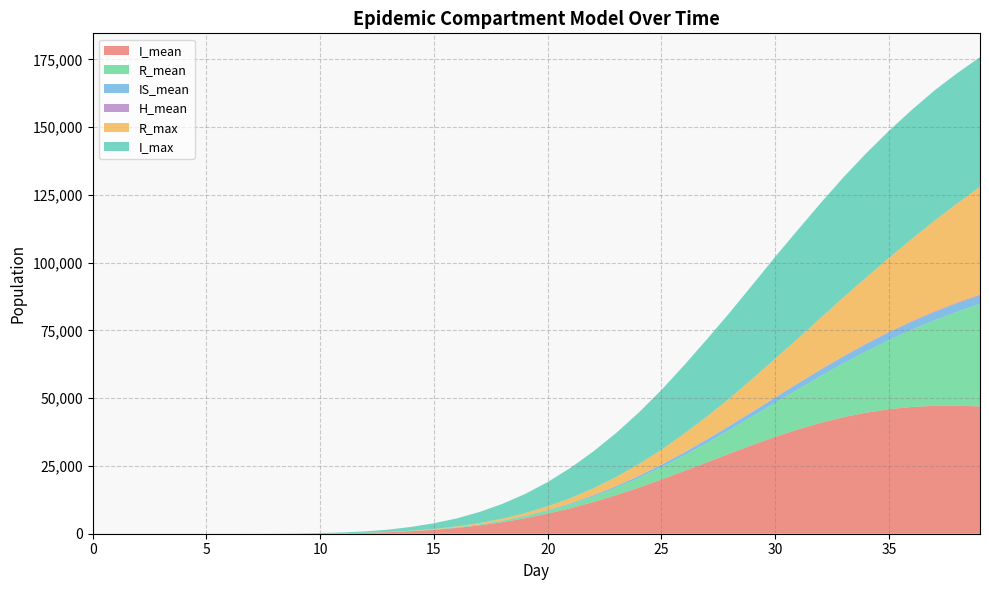

Reading right to left, what are all the values shown in this chart?

I_mean: 46967.5	47240.6	47185.2	46764.0	45935.4	44685.1	43010.2	40927.5	38477.0	35721.4	32729.9	29578.9	26358.6	23142.7	20004.5	17011.3	14224.5	11678.4	9397.9	7402.1	5689.3	4253.5	3082.6	2155.7	1443.7	917.6	547.1	300.5	148.3	63.3	21.5	5.3	0.6	0.0	0.0	0.0	0.0	0.0	0.0	0.0
R_mean: 37837.0	34684.3	31560.6	28486.8	25496.6	22610.1	19856.9	17257.3	14834.0	12600.3	10573.8	8756.6	7150.5	5752.5	4552.7	3541.6	2701.8	2018.7	1473.4	1046.1	721.6	480.1	308.0	188.4	109.1	59.1	29.3	12.9	4.9	1.5	0.3	0.0	0.0	0.0	0.0	0.0	0.0	0.0	0.0	0.0
IS_mean: 3069.5	3051.1	2999.9	2918.1	2804.7	2666.3	2498.9	2313.1	2112.0	1901.3	1687.0	1473.4	1264.8	1069.1	889.8	724.5	580.5	453.3	345.5	257.2	185.3	128.8	85.5	53.9	31.8	17.2	8.5	3.7	1.4	0.4	0.1	0.0	0.0	0.0	0.0	0.0	0.0	0.0	0.0	0.0
H_mean: 348.7	320.5	292.0	262.9	233.7	204.8	177.6	151.6	127.3	105.3	85.5	68.0	52.9	40.3	29.9	21.4	14.6	9.8	6.3	3.7	2.0	0.9	0.4	0.1	0.0	0.0	0.0	0.0	0.0	0.0	0.0	0.0	0.0	0.0	0.0	0.0	0.0	0.0	0.0	0.0
R_max: 39800.0	36564.0	33469.0	30304.0	27299.0	24376.0	21664.0	19006.0	16492.0	14291.0	12102.0	10133.0	8417.0	6937.0	5509.0	4371.0	3374.0	2561.0	1910.0	1389.0	980.0	674.0	445.0	292.0	181.0	114.0	75.0	35.0	21.0	10.0	4.0	2.0	0.0	0.0	0.0	0.0	0.0	0.0	0.0	0.0
I_max: 47813.0	48073.0	48058.0	47628.0	46882.0	45851.0	44315.0	42387.0	40119.0	37558.0	34644.0	31589.0	28513.0	25239.0	22057.0	19005.0	16210.0	13602.0	11162.0	8970.0	7064.0	5445.0	4096.0	2947.0	2107.0	1400.0	862.0	519.0	312.0	191.0	81.0	38.0	14.0	0.0	0.0	0.0	0.0	0.0	0.0	0.0